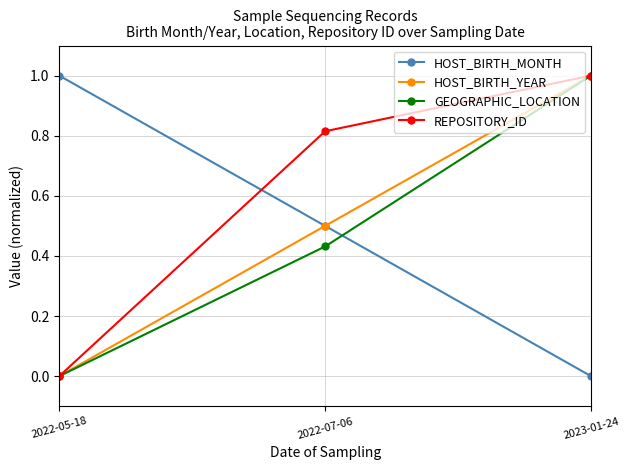

At how many categories does at least one series exceed 0?

3